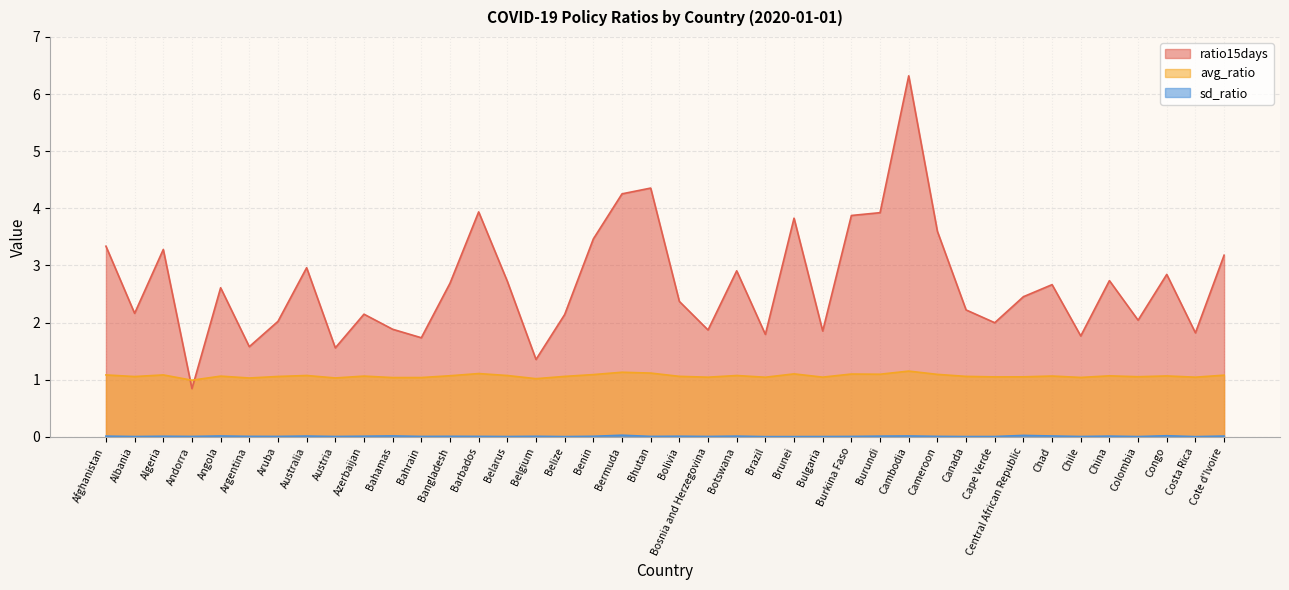

How many interior local peaks does the ratio15days series have?

12